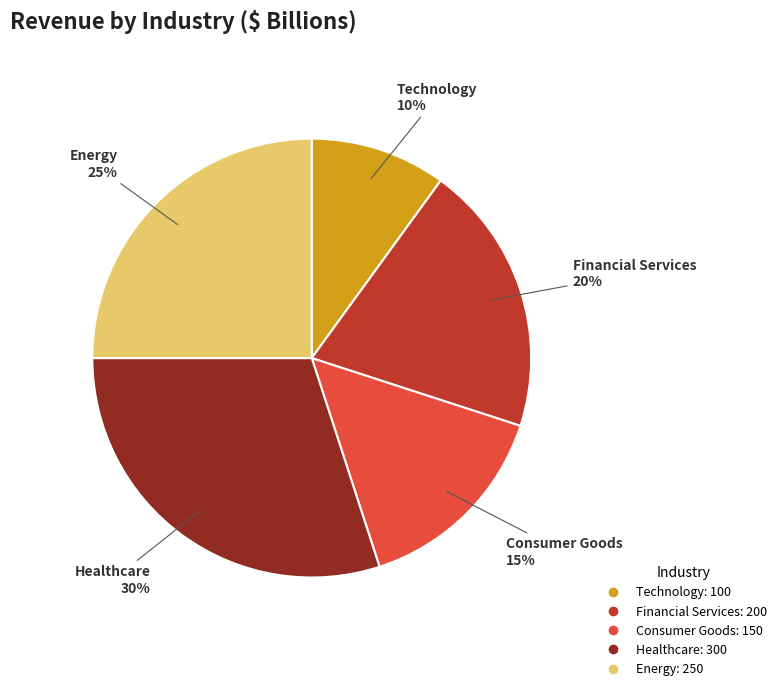

What is the smallest slice in the pie chart?

Technology